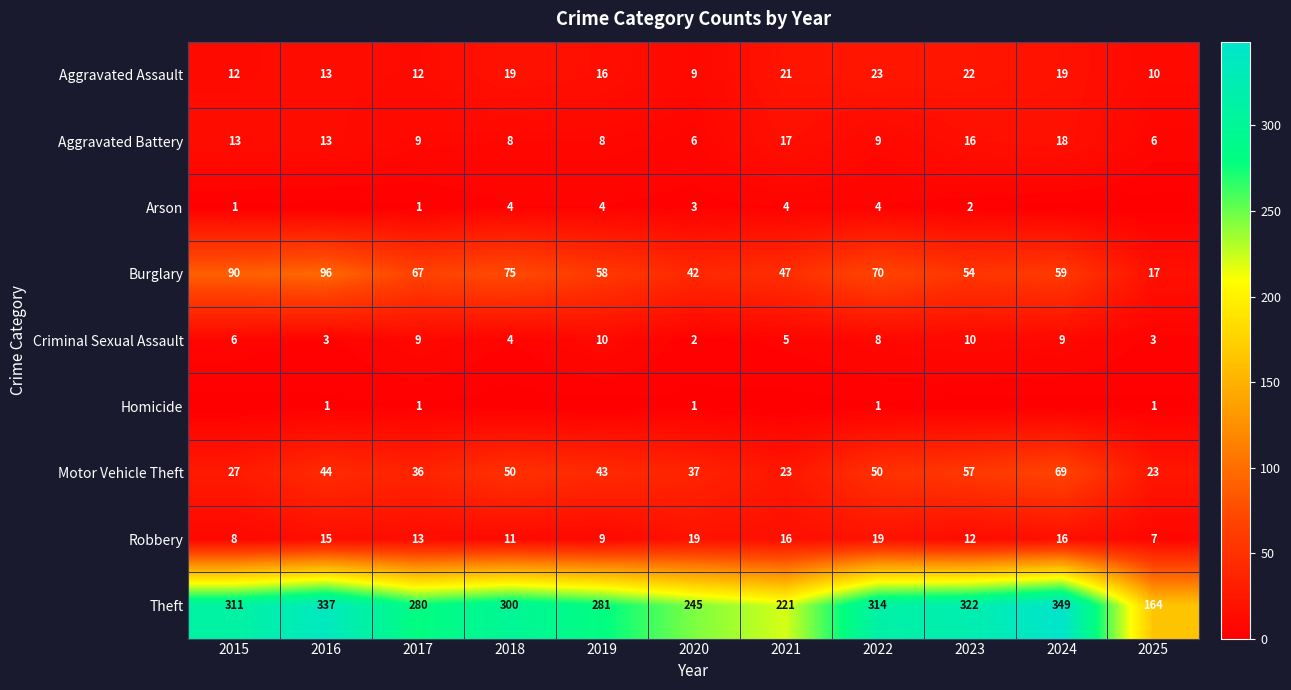

What is the maximum value shown in the chart?

349